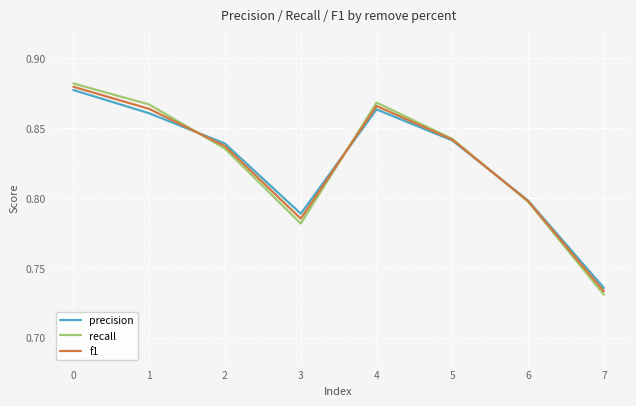

Does the chart display data point markers on the line(s)?

No